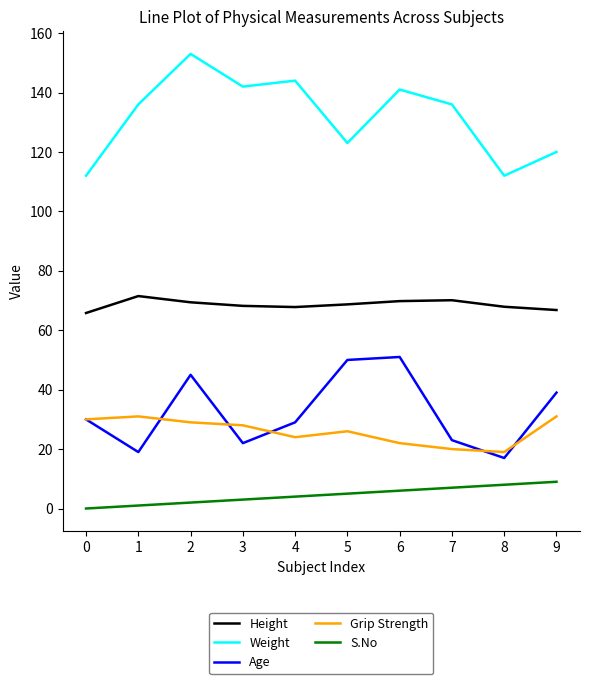

Read the Age value at 7.

23.0